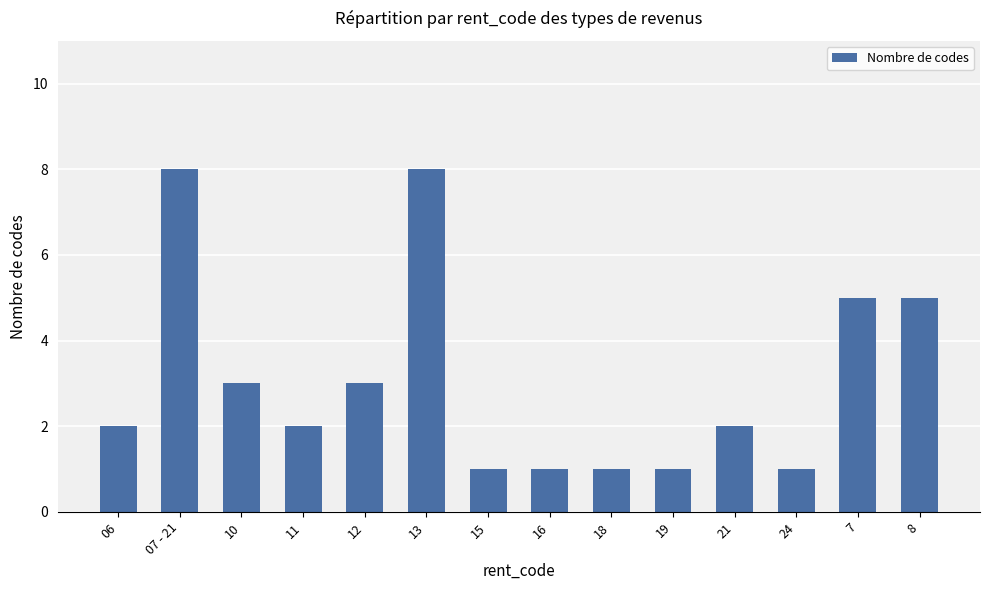

Are the bars grouped side by side (vs. stacked)?

No